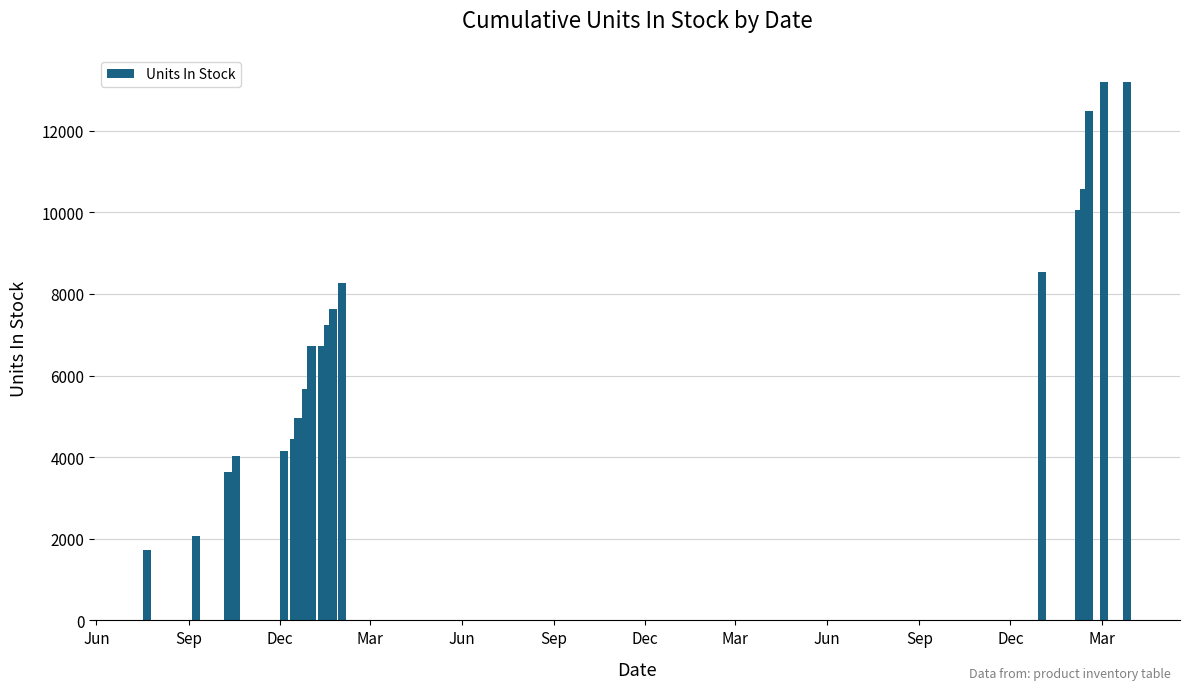

What is the minimum value shown in the chart?

1720